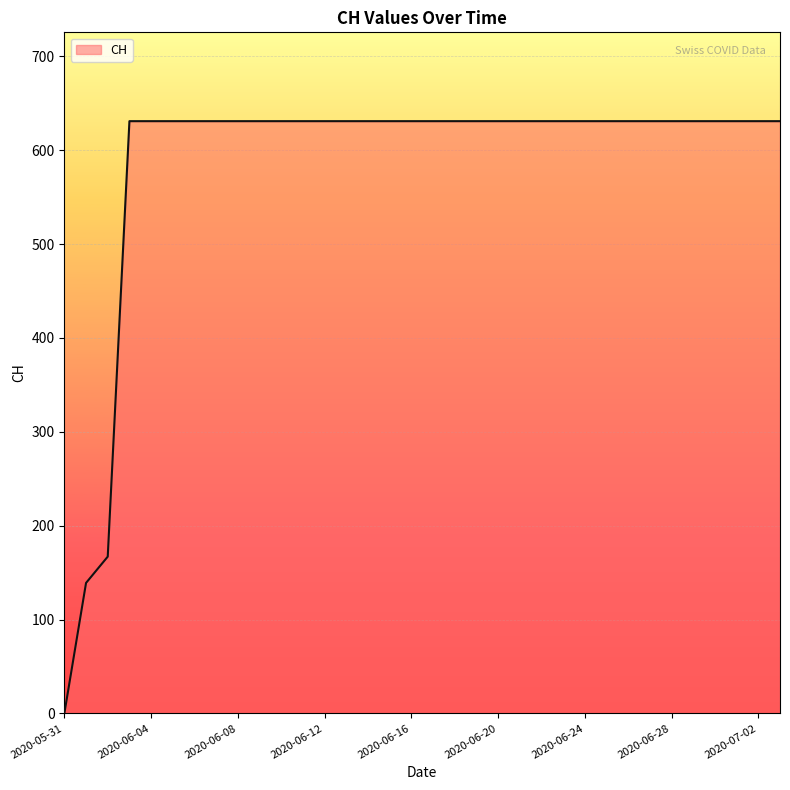

How many lines are shown in the chart?

1